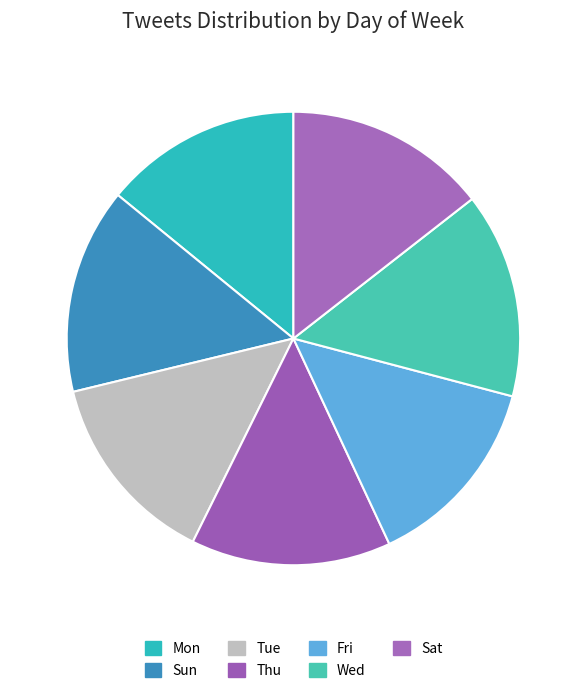

Is there any slice that represents more than half of the pie?

No